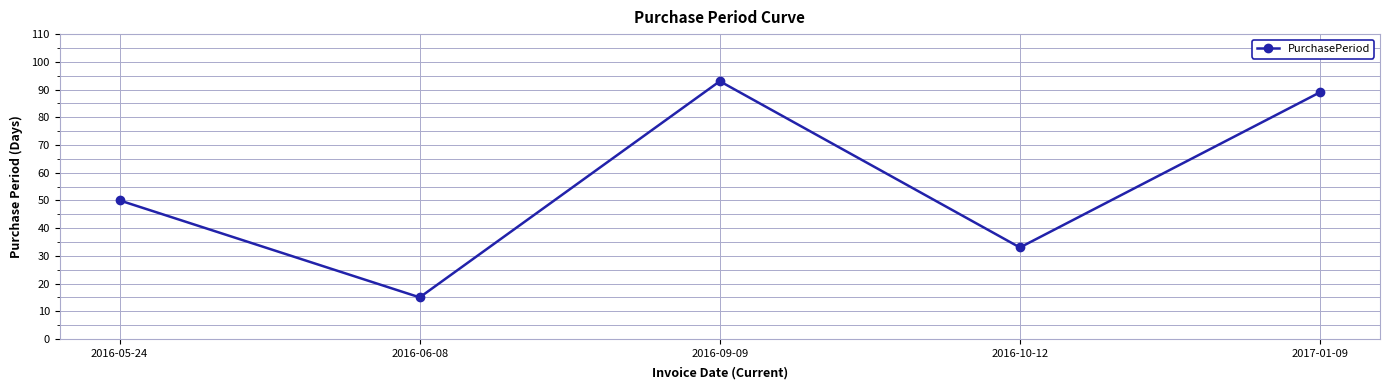

What is the minimum value shown in the chart?

15